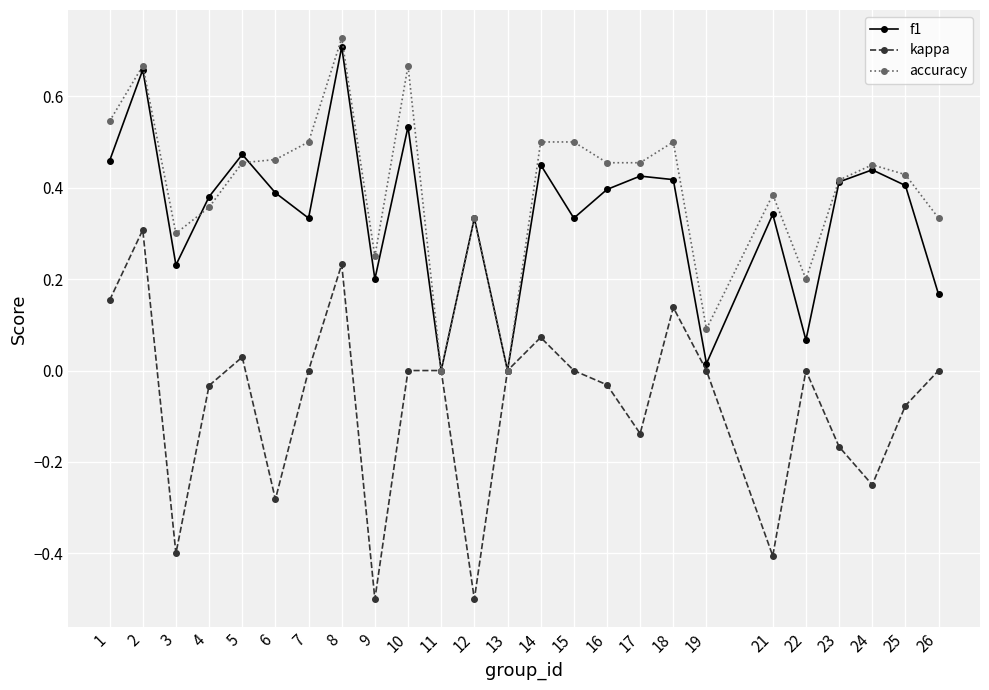

Is this an area chart (filled region under the line)?

No